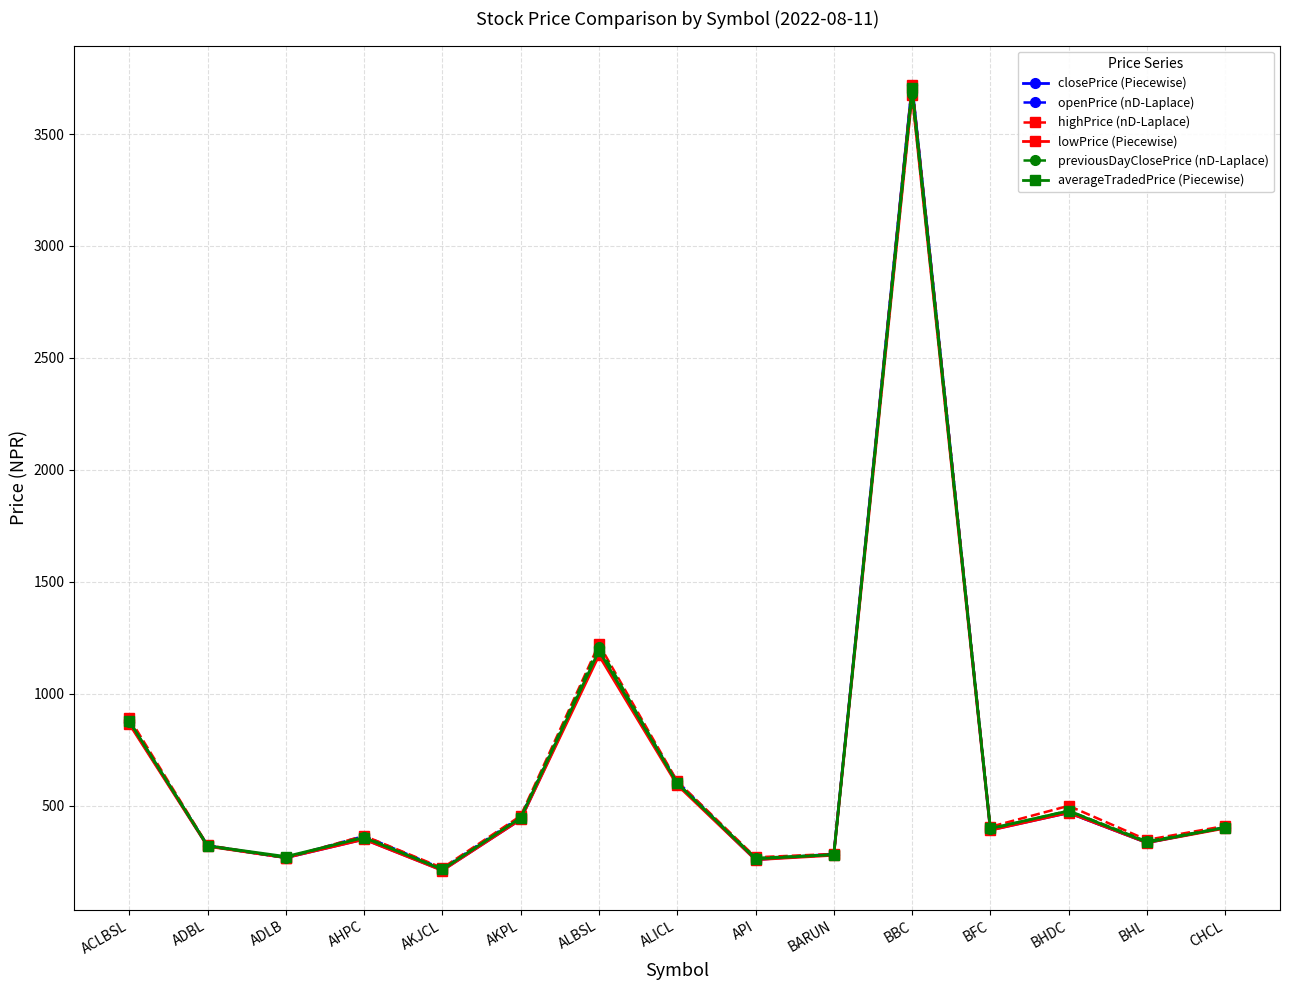

How many lines are shown in the chart?

6